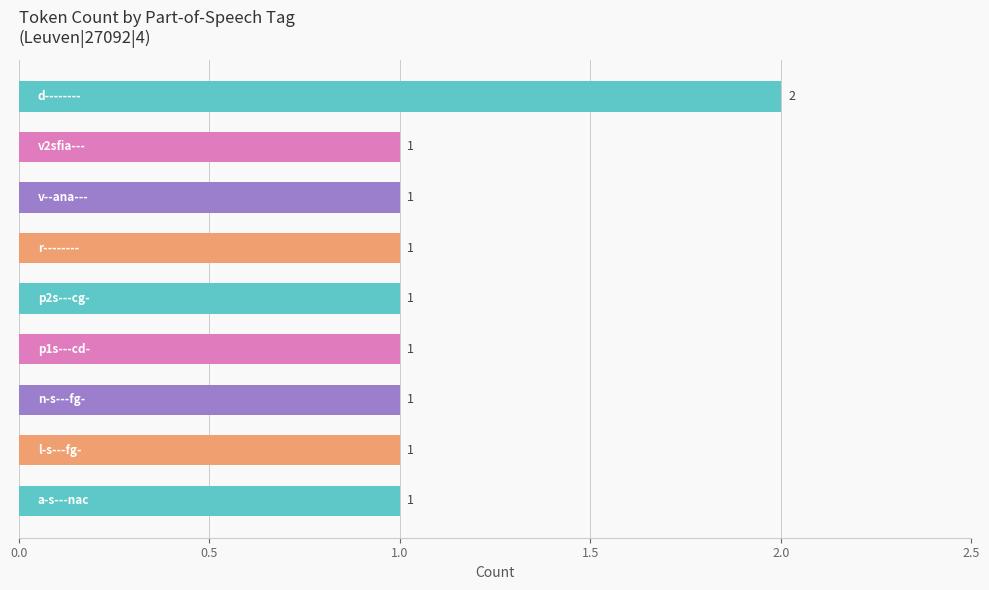

What is the value of the 9th bar from the top?

1